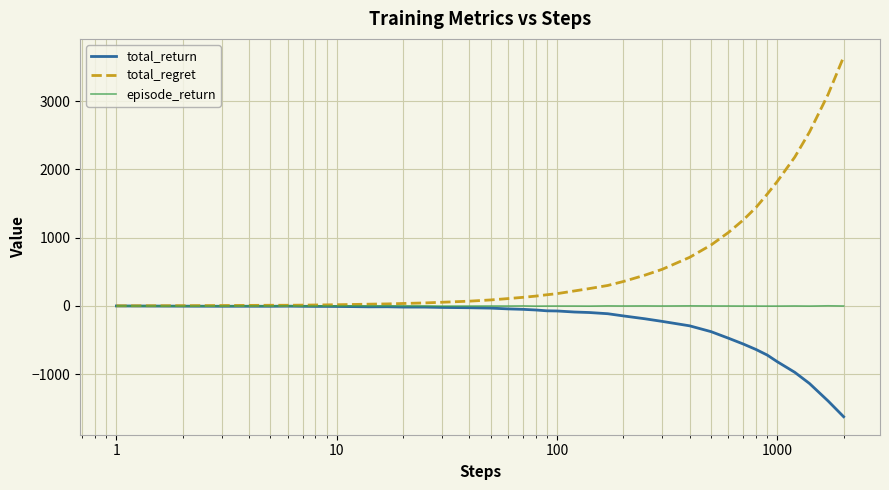

How many values in the total_return series exceed -49?

19